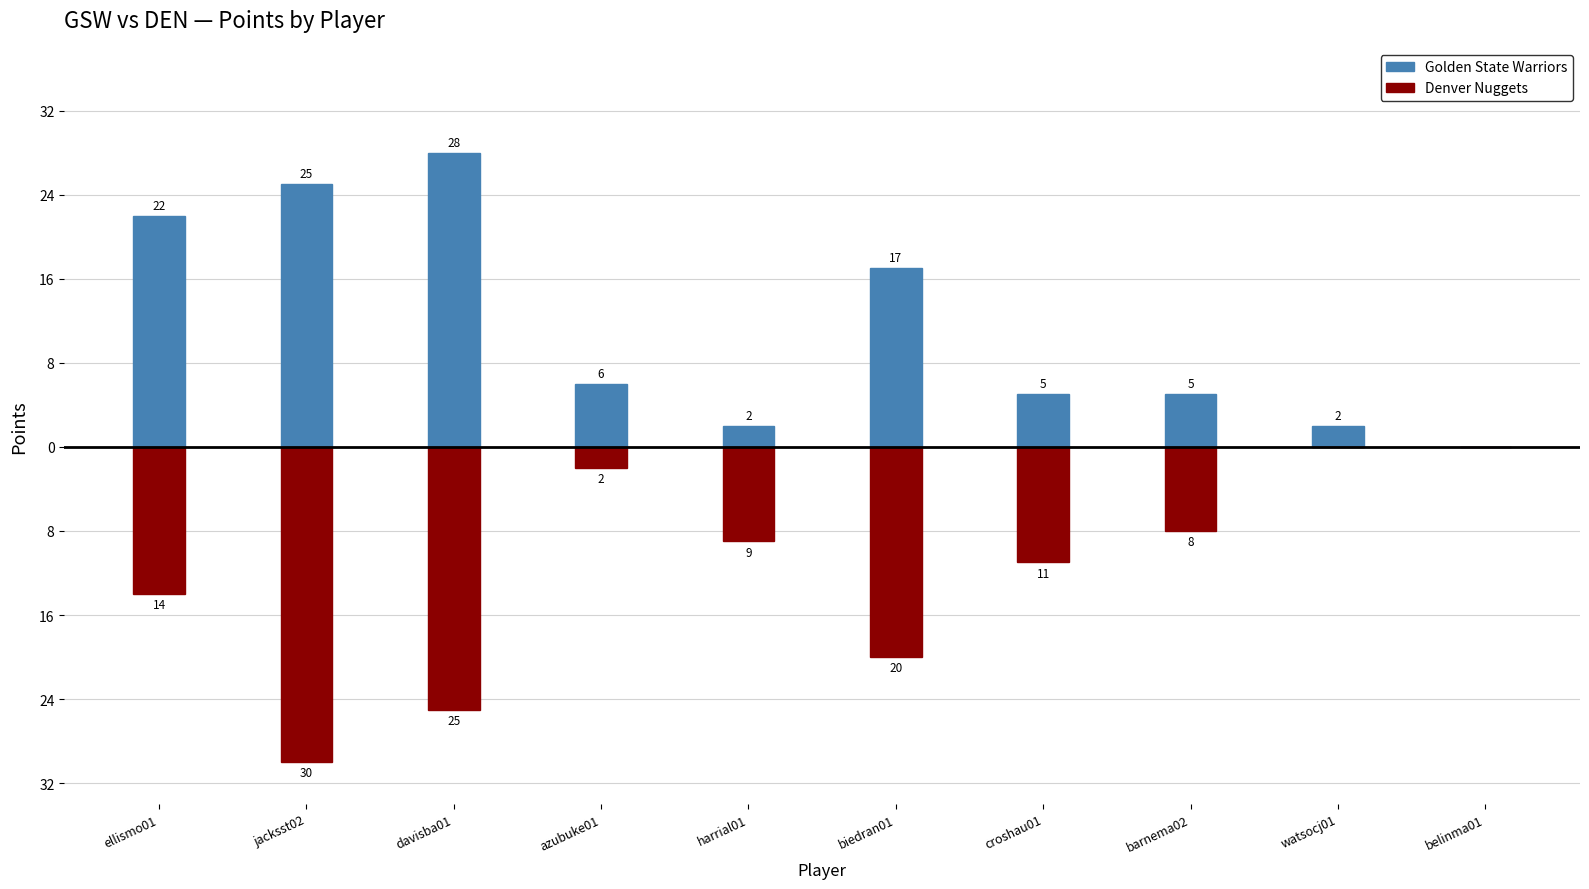

How many groups of bars are there?

10